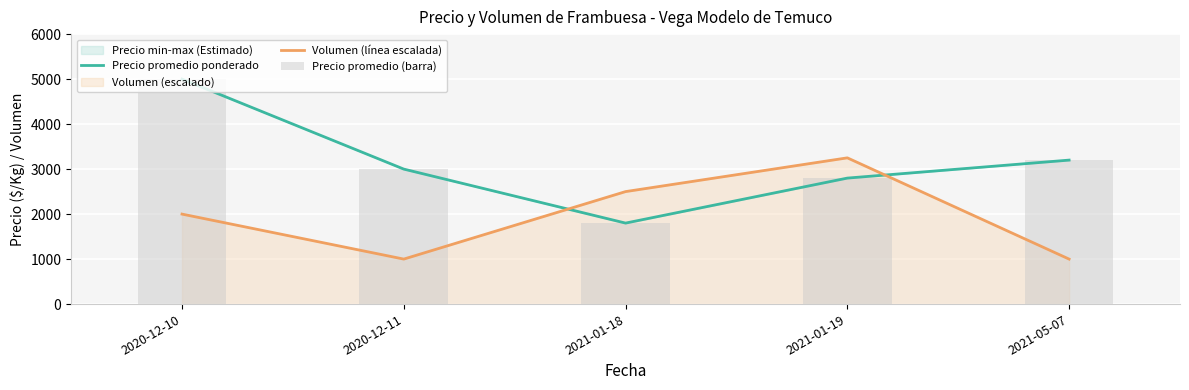

At which category is the sum across all series the highest?

2020-12-10